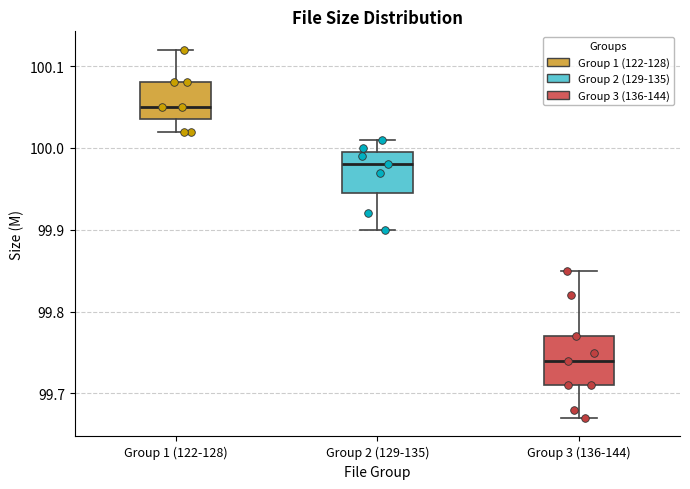

Which box's median line is the lowest?

Group 3 (136-144)